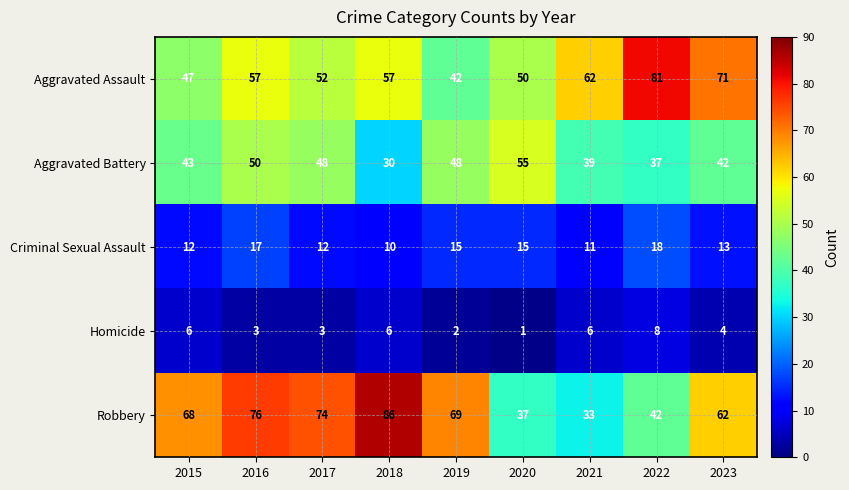

At which category is the sum across all series the highest?

2016